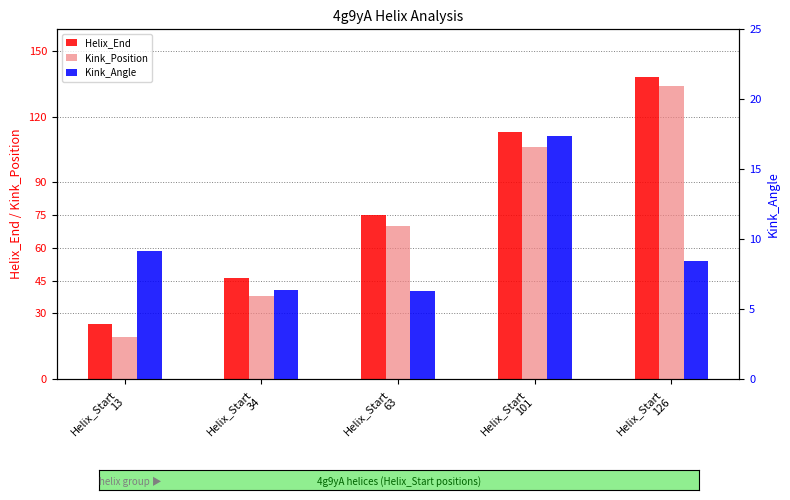

List the series in order of their peak value, highest first.

Helix_End, Kink_Position, Kink_Angle